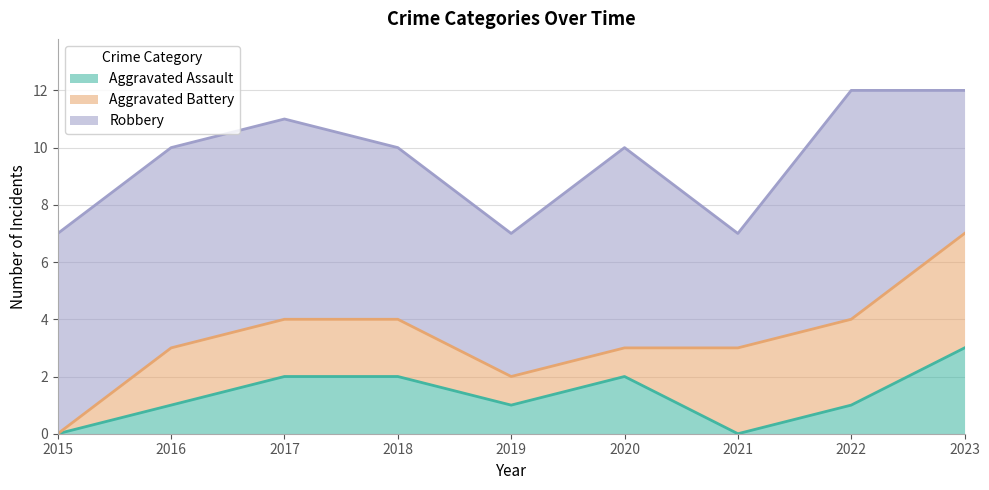

Between 2016 and 2020, which series saw the biggest shift?

Aggravated Assault